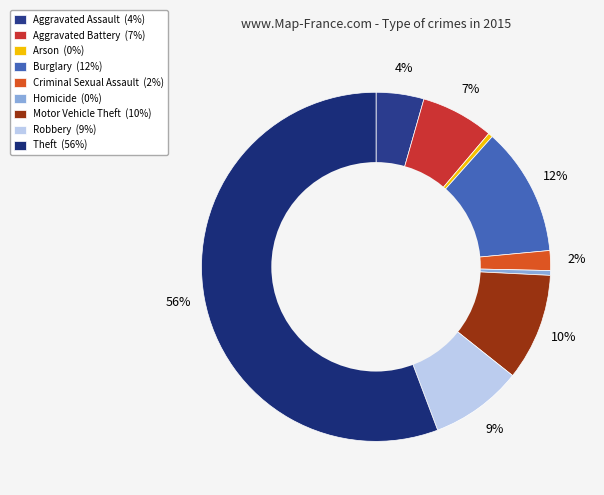

To the nearest percent, what portion does Burglary represent?

12%